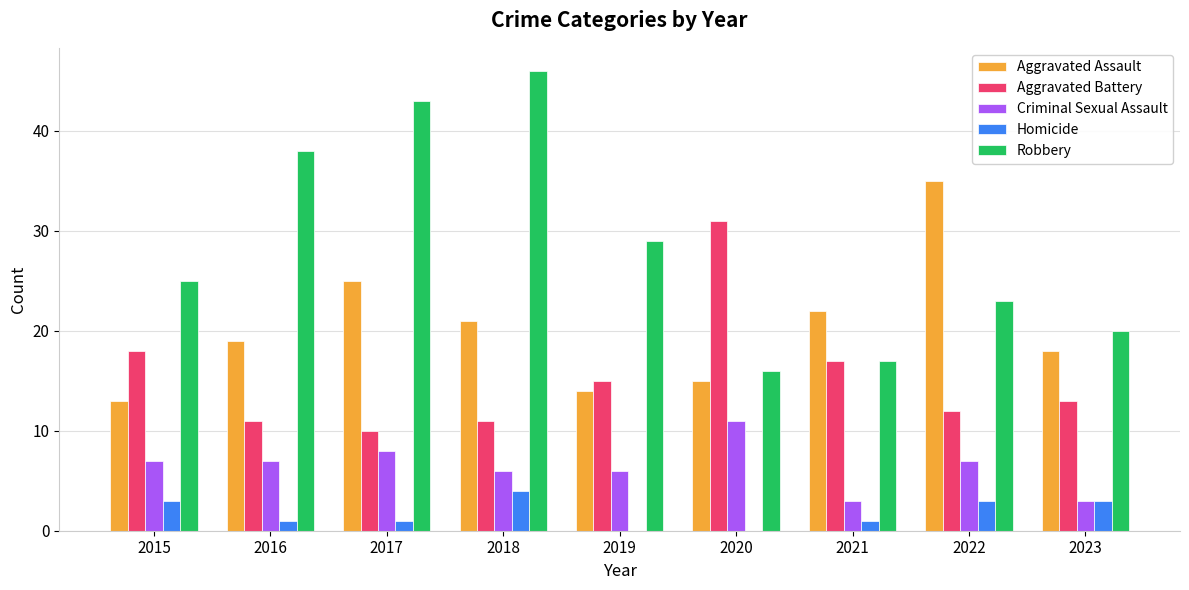

Reading left to right, extract all data points from this chart.

Aggravated Assault: 13	19	25	21	14	15	22	35	18
Aggravated Battery: 18	11	10	11	15	31	17	12	13
Criminal Sexual Assault: 7	7	8	6	6	11	3	7	3
Homicide: 3	1	1	4	0	0	1	3	3
Robbery: 25	38	43	46	29	16	17	23	20